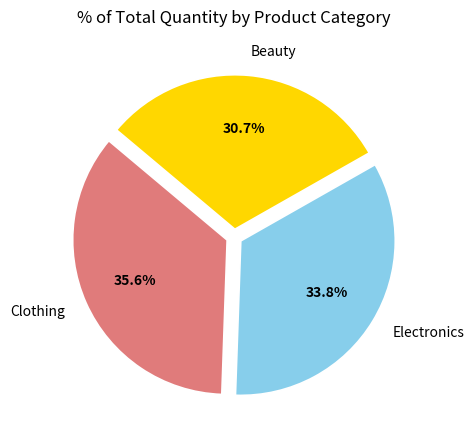

The Beauty slice represents 38% of the pie. True or false?

False